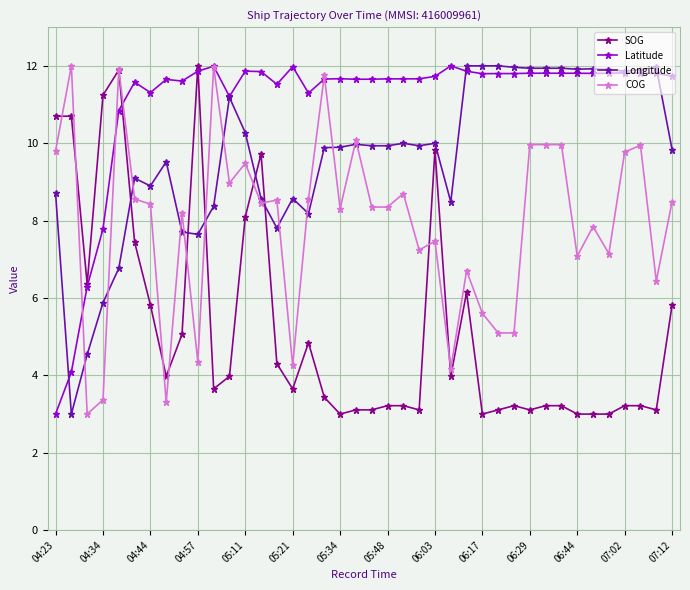

List the series in order of their overall mean, highest first.

Latitude, Longitude, COG, SOG